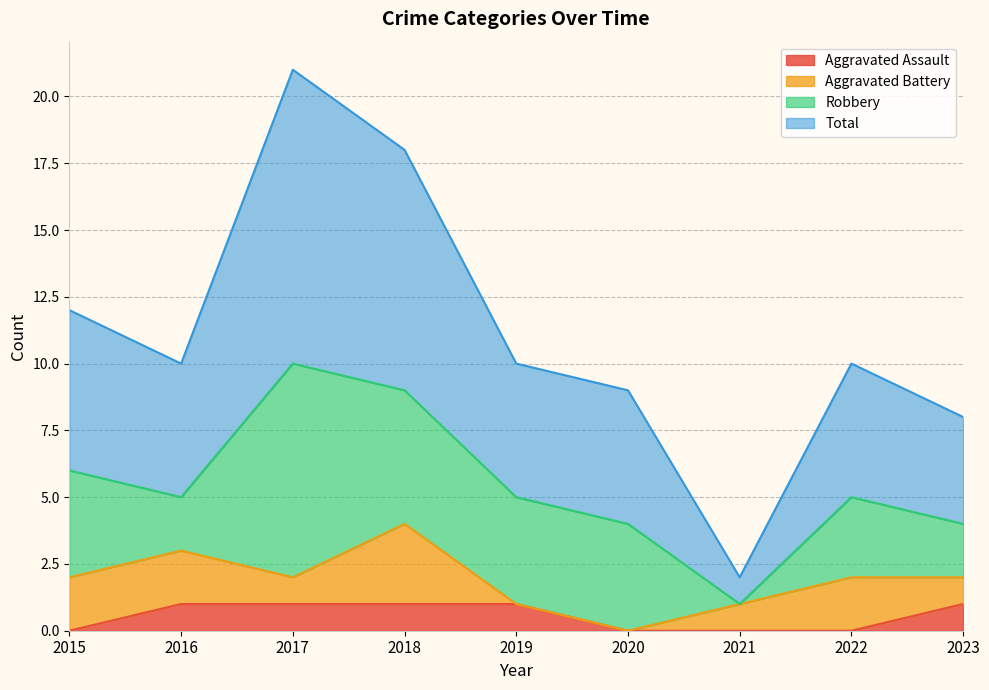

Which series has the largest total across all categories?

Total